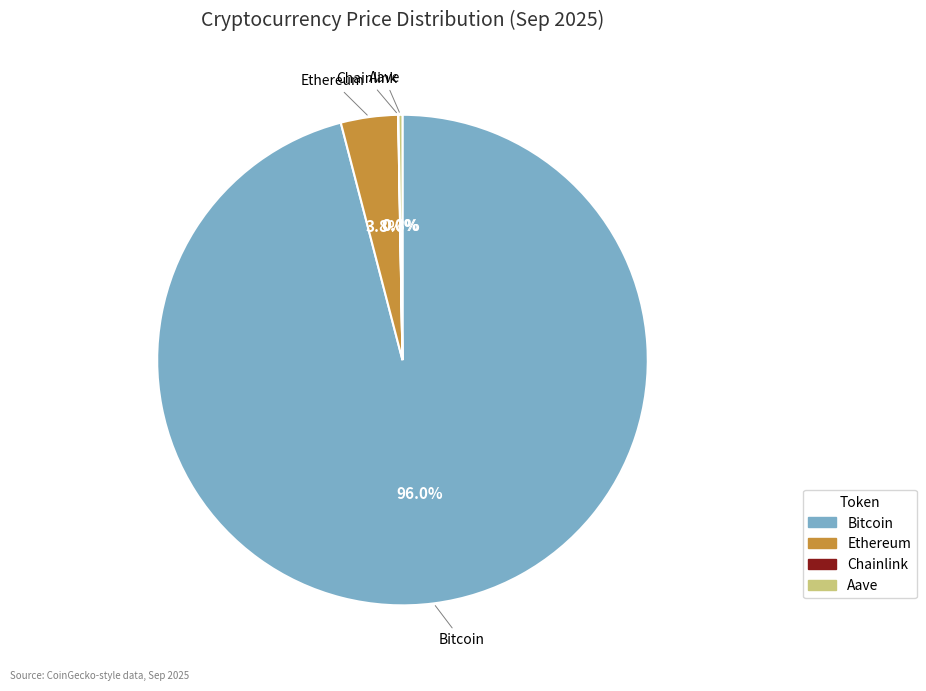

Which slice represents more than half of the pie?

Bitcoin